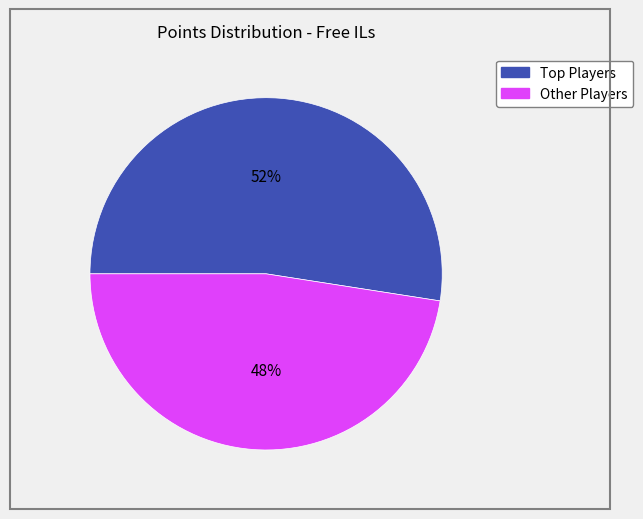

Is there a majority slice in this chart?

Yes